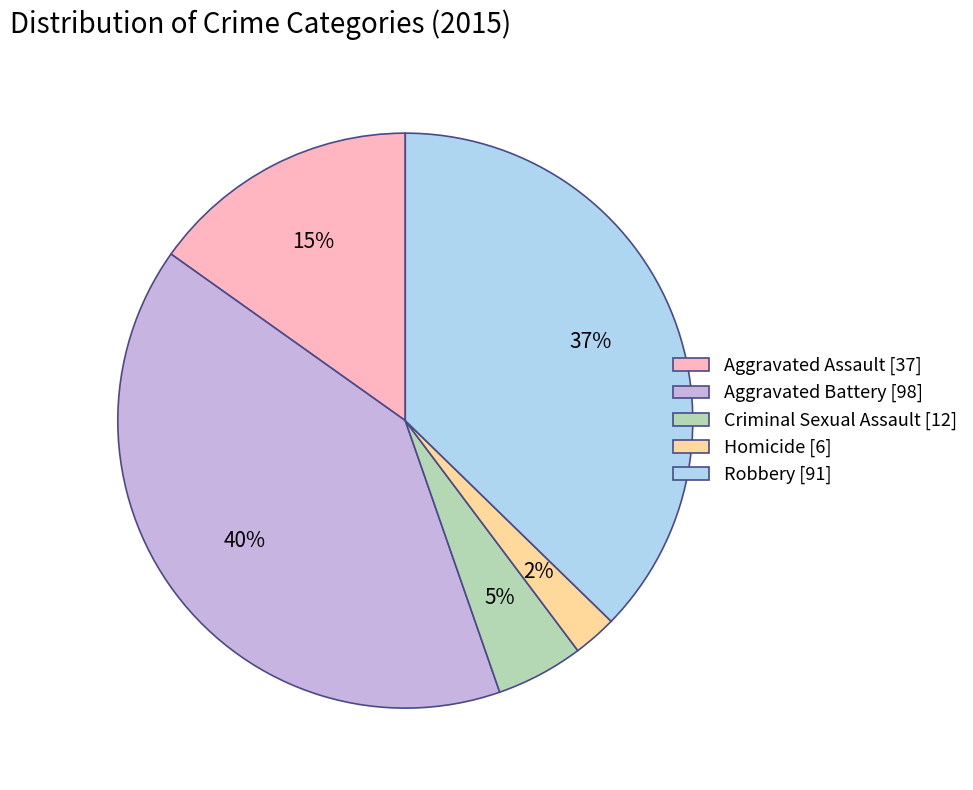

What percentage is the Robbery slice, to the nearest percent?

37%